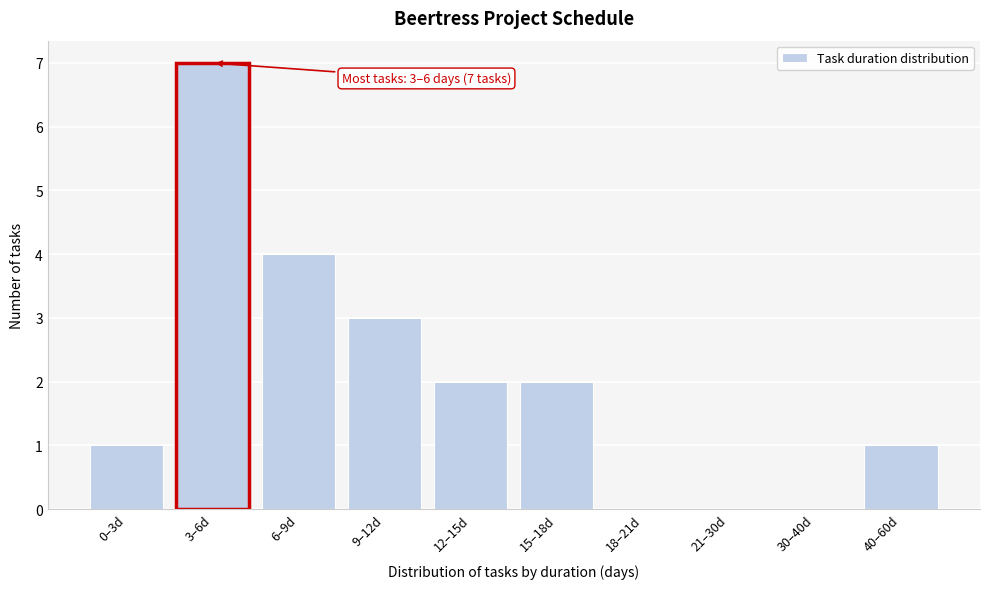

Reading left to right, transcribe all the data shown in this chart.

0–3d=1	3–6d=7	6–9d=4	9–12d=3	12–15d=2	15–18d=2	18–21d=0	21–30d=0	30–40d=0	40–60d=1